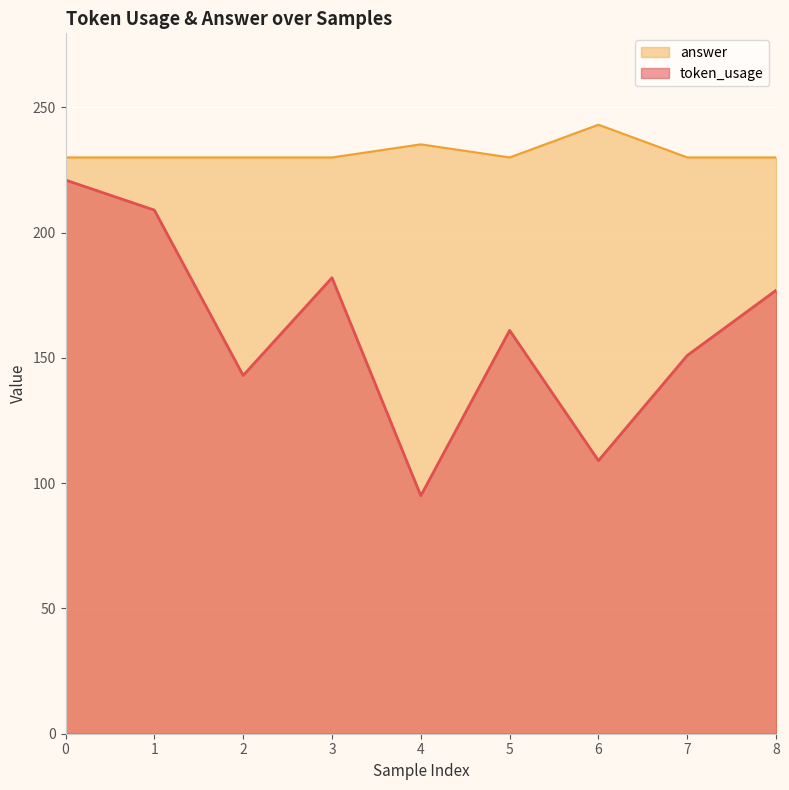

Rank the categories by answer value from highest to lowest.

6, 4, 0, 1, 2, 3, 5, 7, 8